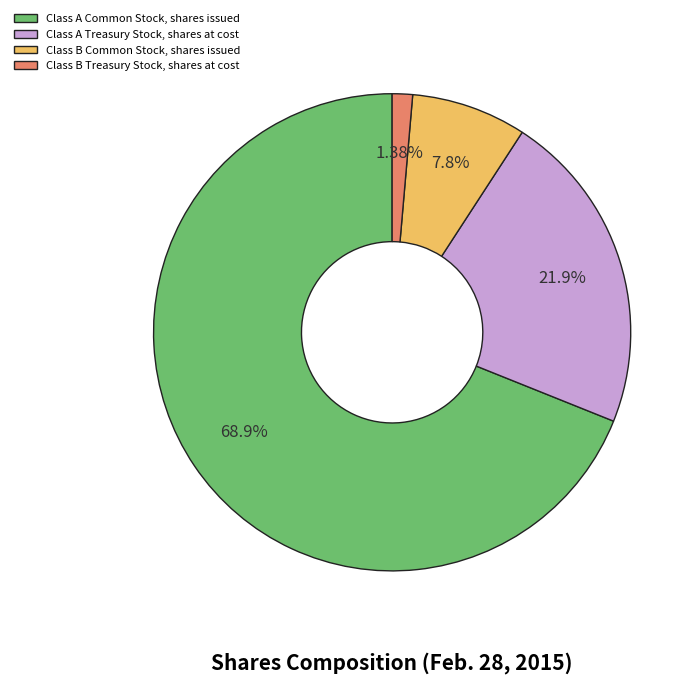

To the nearest percent, what portion does Class B Treasury Stock, shares at cost represent?

1%